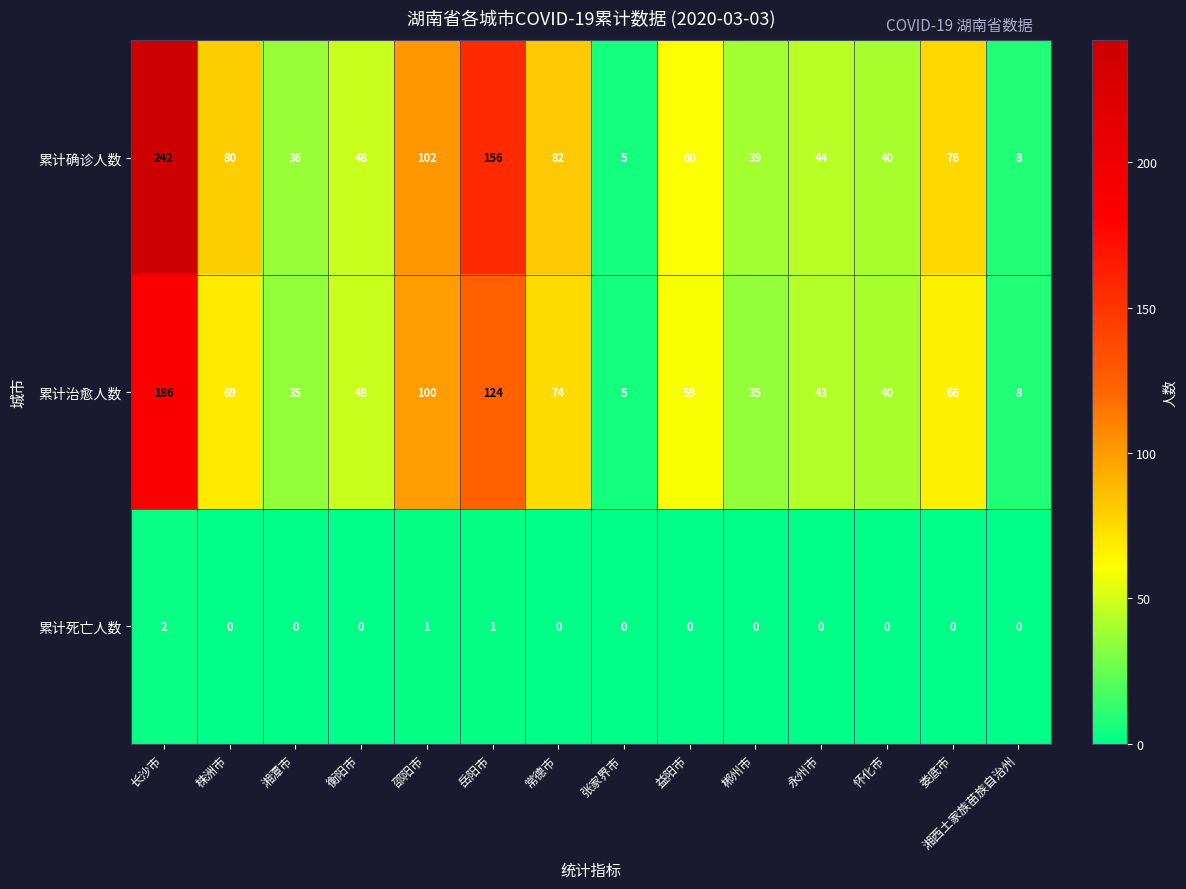

Which category has the highest value across all series?

长沙市